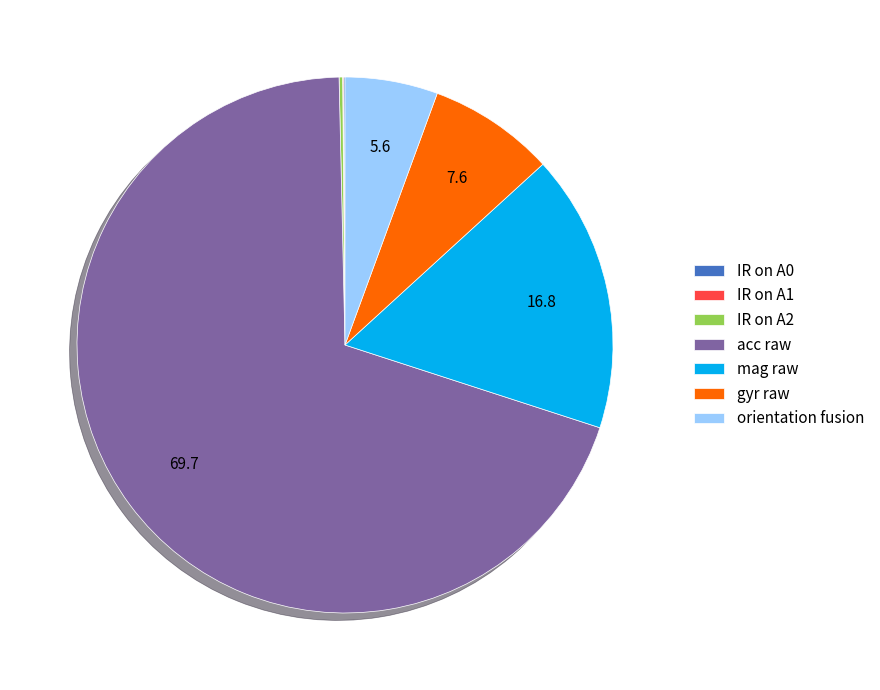

Which slice is the largest?

acc raw